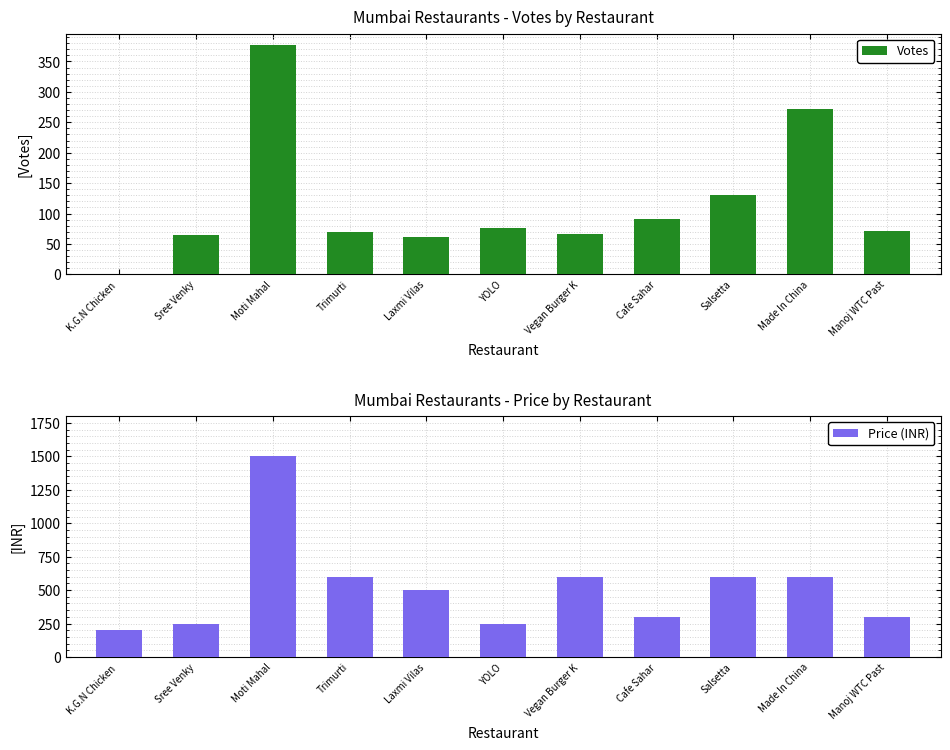

At how many categories does at least one series exceed 1086?

1